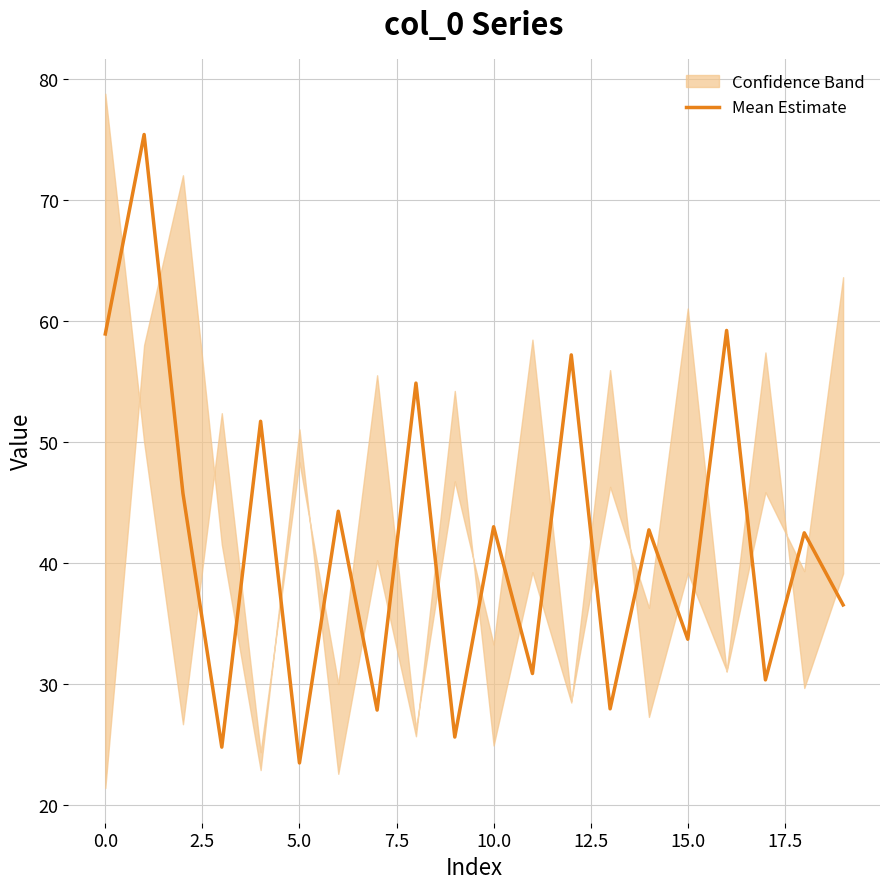

How many lines are shown in the chart?

1